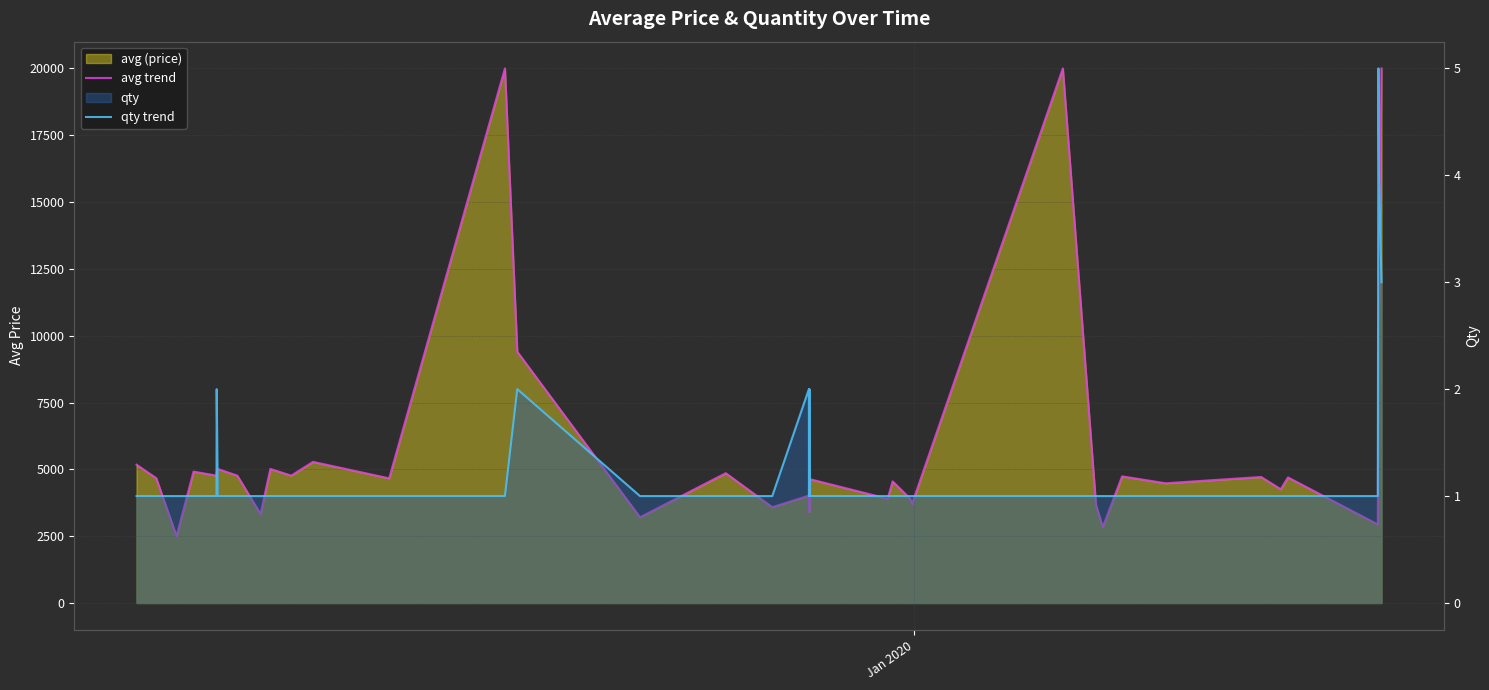

In qty trend, how many points are lower than both neighbors (excluding endpoints)?

2